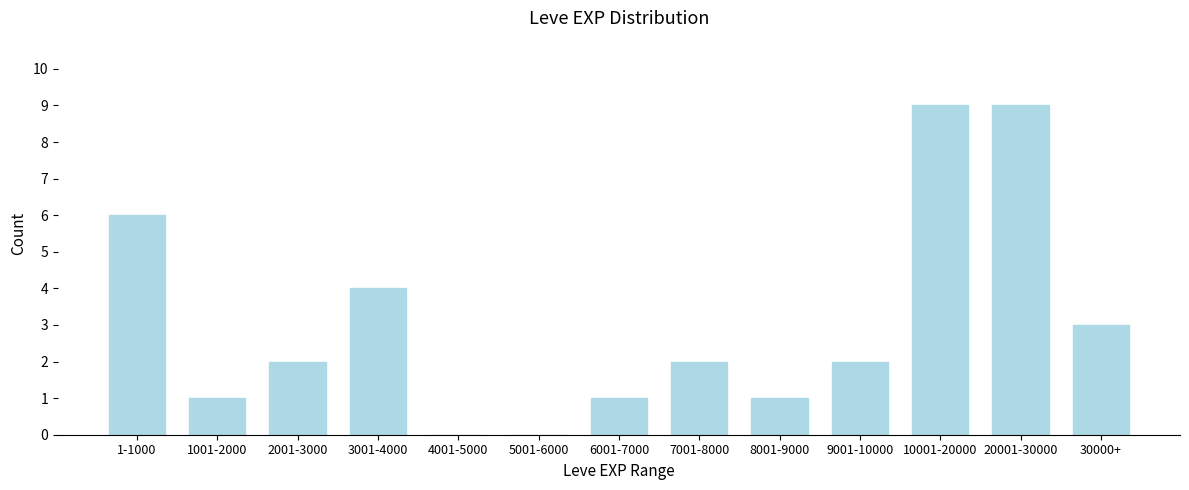

Reading left to right, transcribe all the data shown in this chart.

1-1000=6	1001-2000=1	2001-3000=2	3001-4000=4	4001-5000=0	5001-6000=0	6001-7000=1	7001-8000=2	8001-9000=1	9001-10000=2	10001-20000=9	20001-30000=9	30000+=3